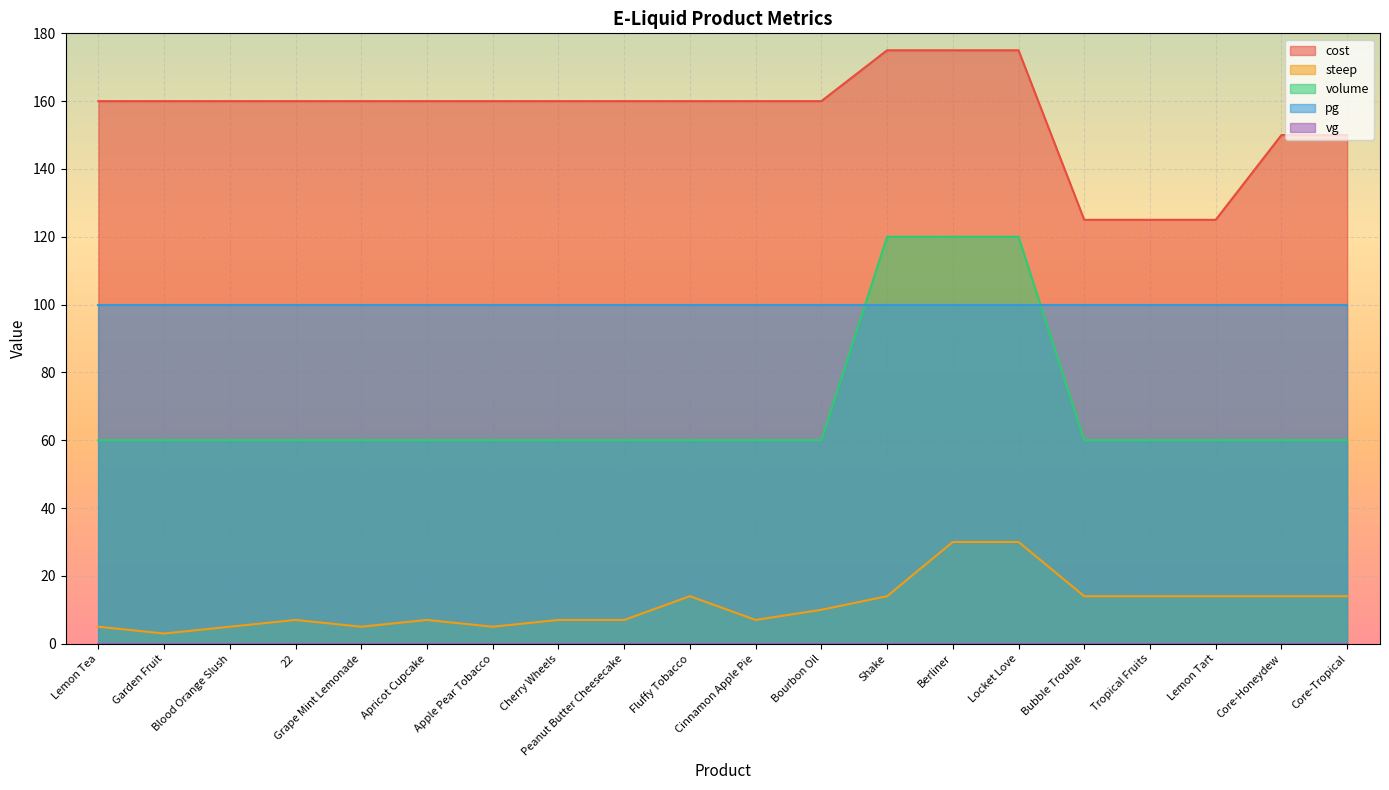

What is the sum of all cost values?

3120